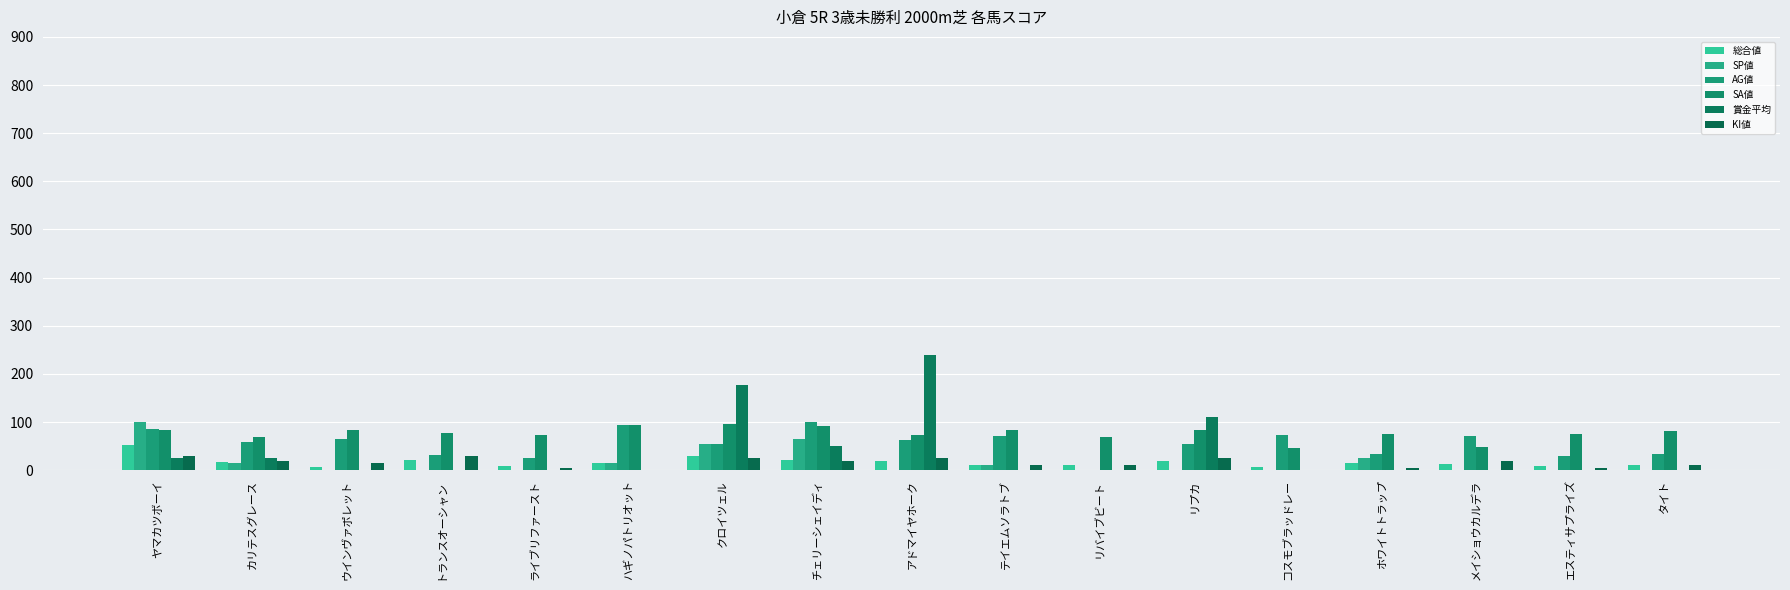

Is it true that SA値 equals 45 at コスモブラッドレー?

True